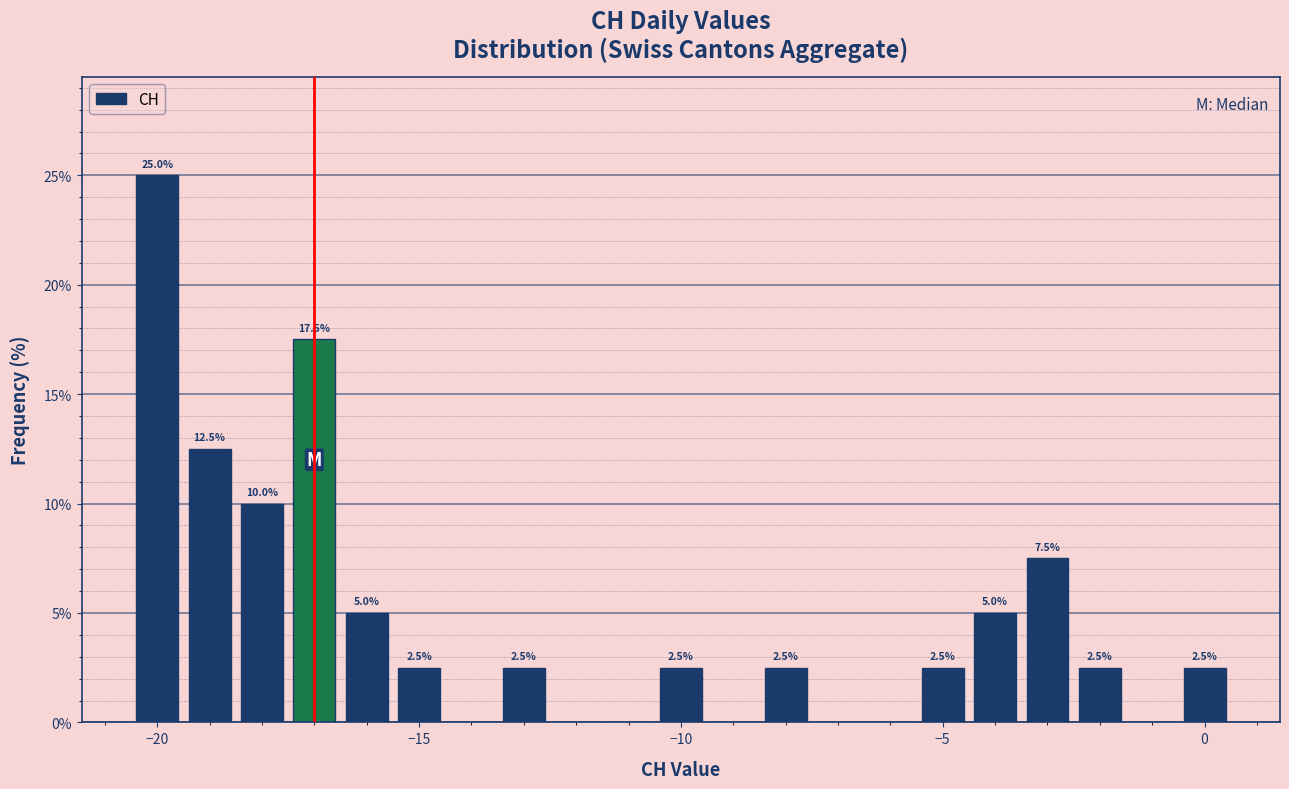

Read against the x-axis, roughly where is the centre of the tallest bar?

-20.0